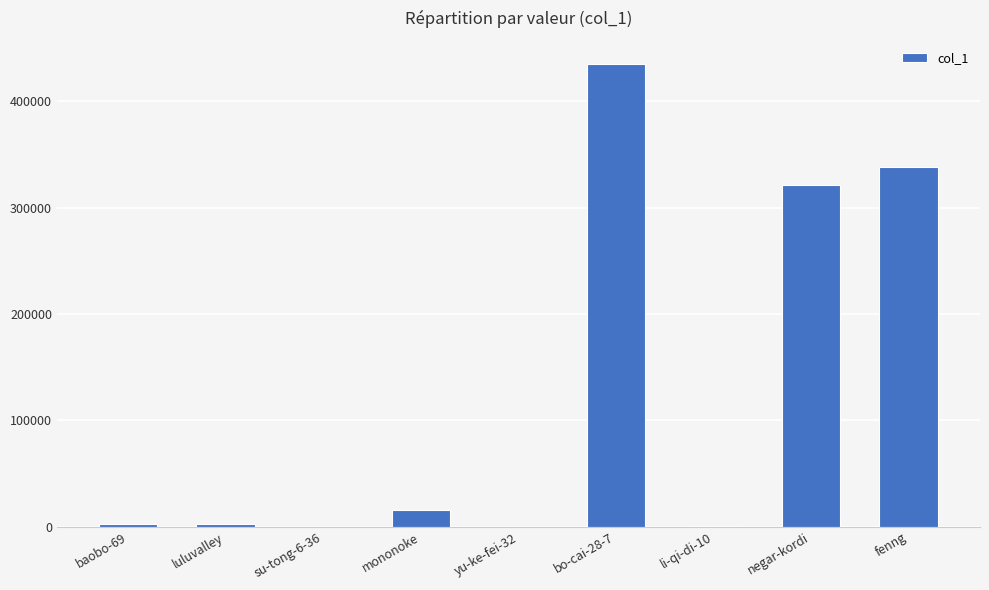

Count the number of categories in the chart.

9